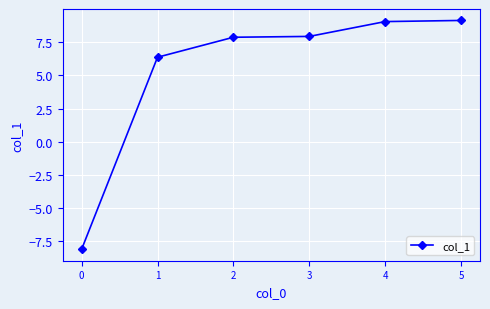

What is the change in value from 3 to 4?

+1.1